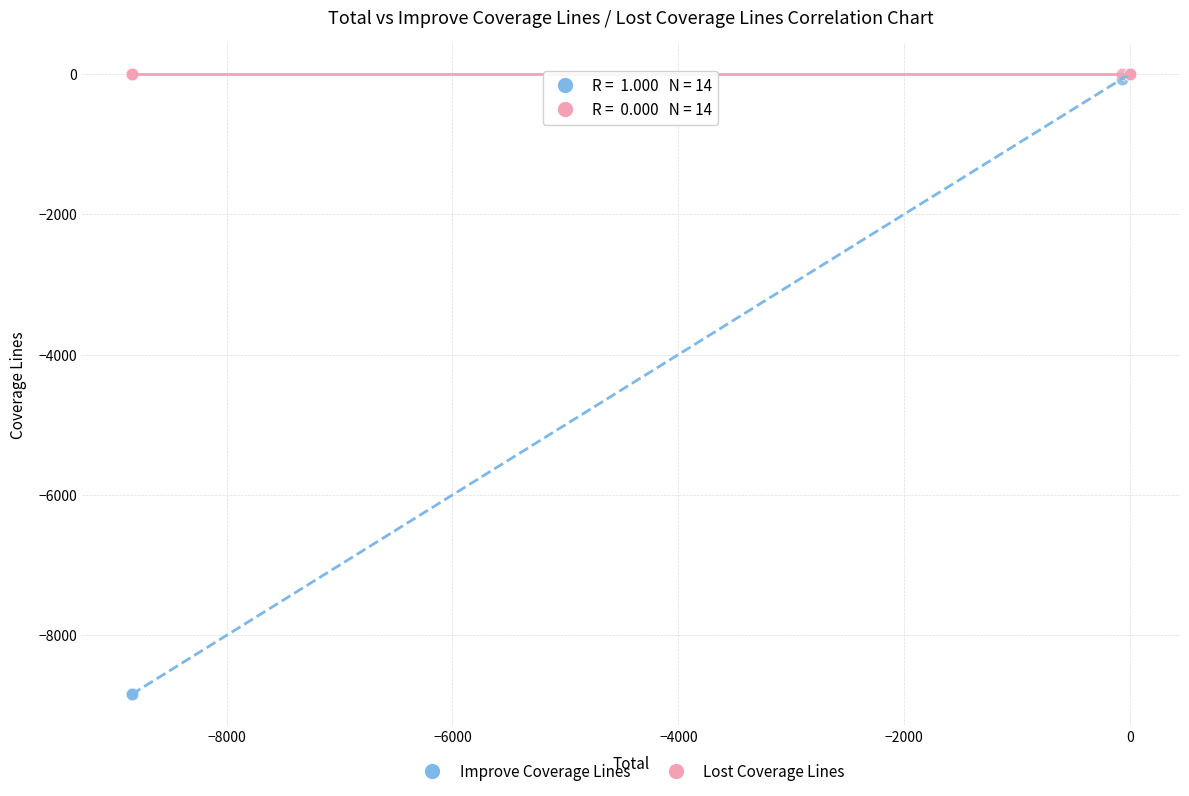

What are all the series names shown in the legend?

Improve Coverage Lines, Lost Coverage Lines